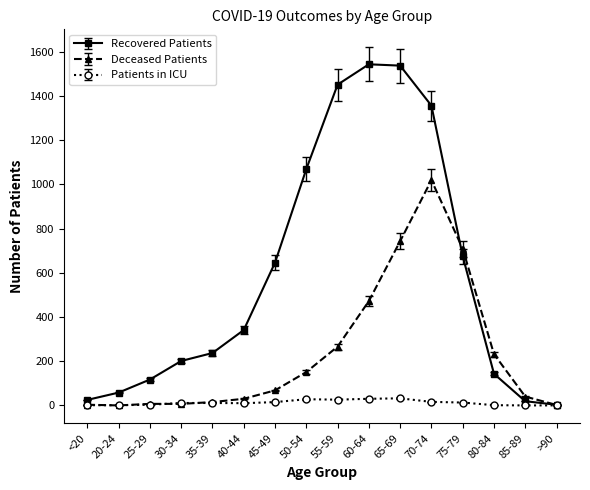

What is the total value across all series at 45-49?

729